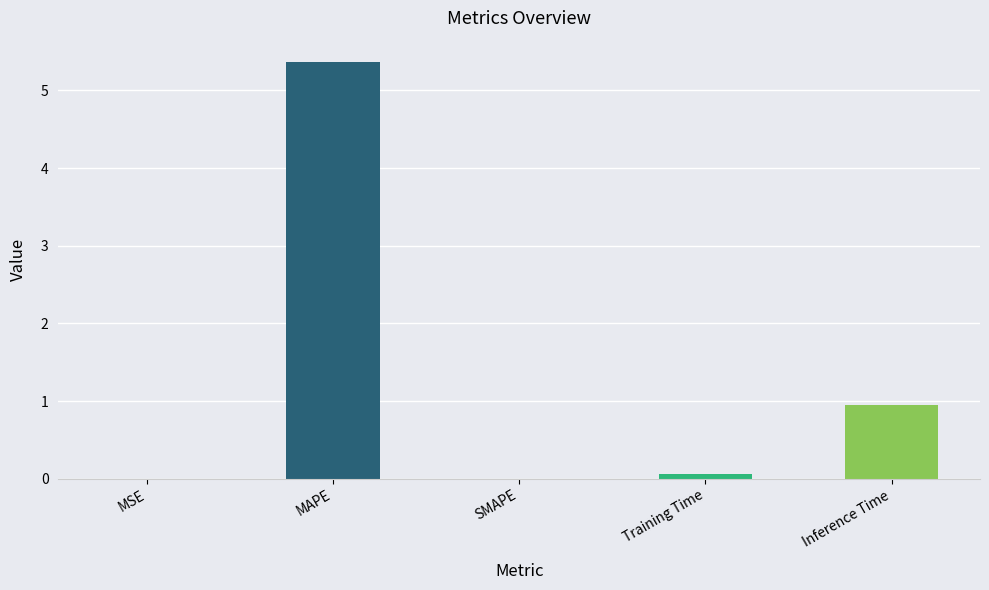

What is the maximum value shown in the chart?

5.4